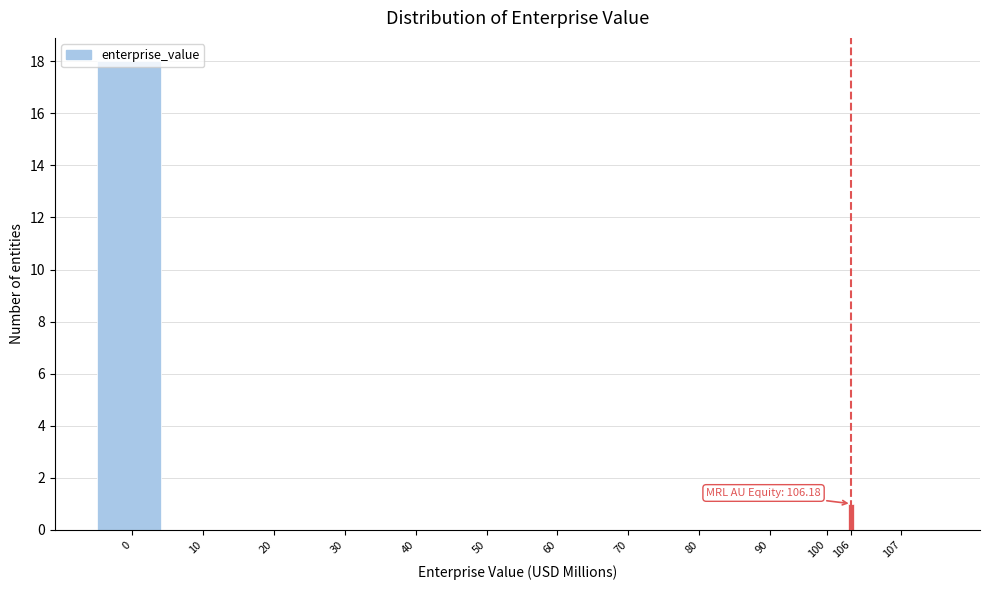

True or false: the data shows -9 at 70.

False